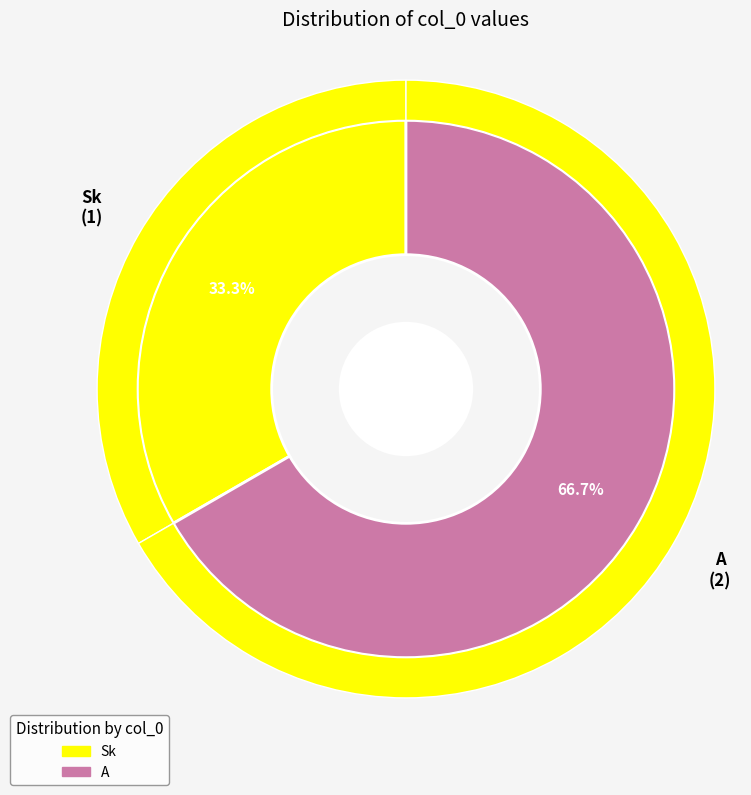

Rank the categories by value from lowest to highest.

Sk, A